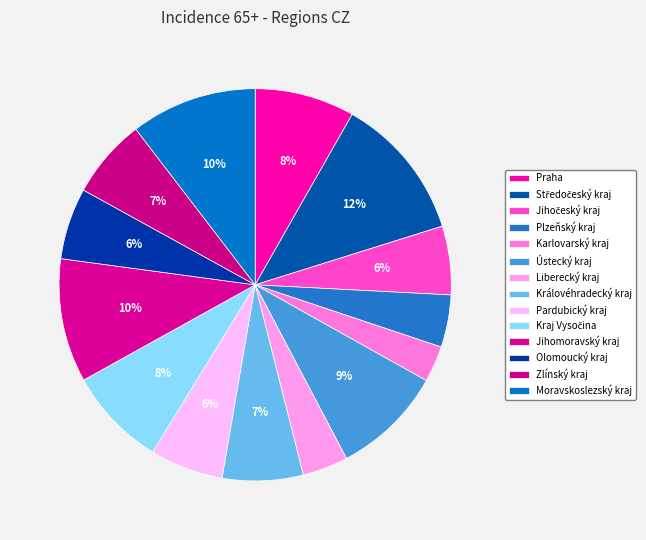

What percentage is the Praha slice, to the nearest percent?

8%